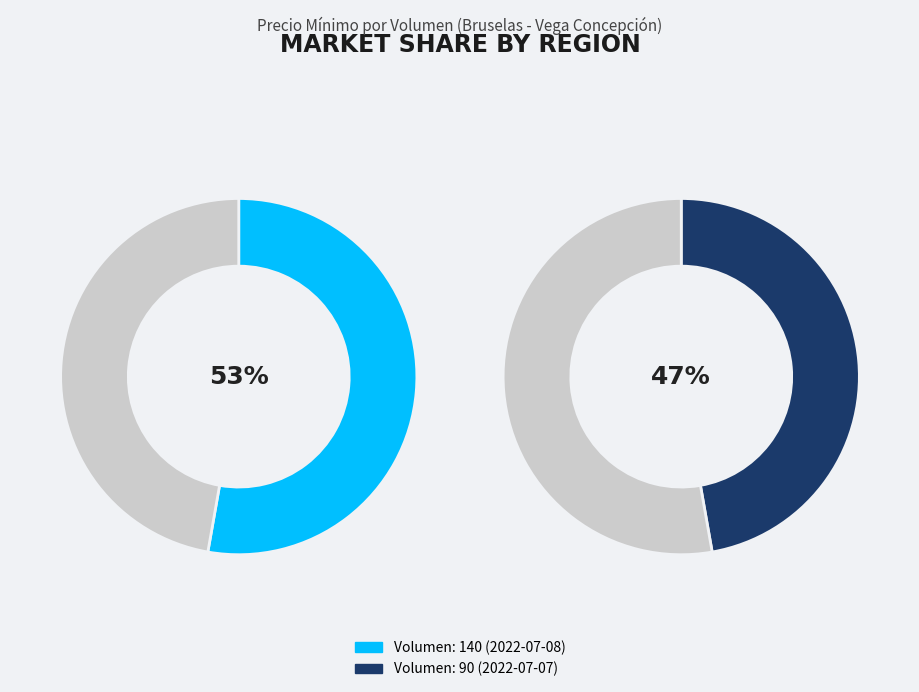

To the nearest percent, what portion does 90 represent?

47%